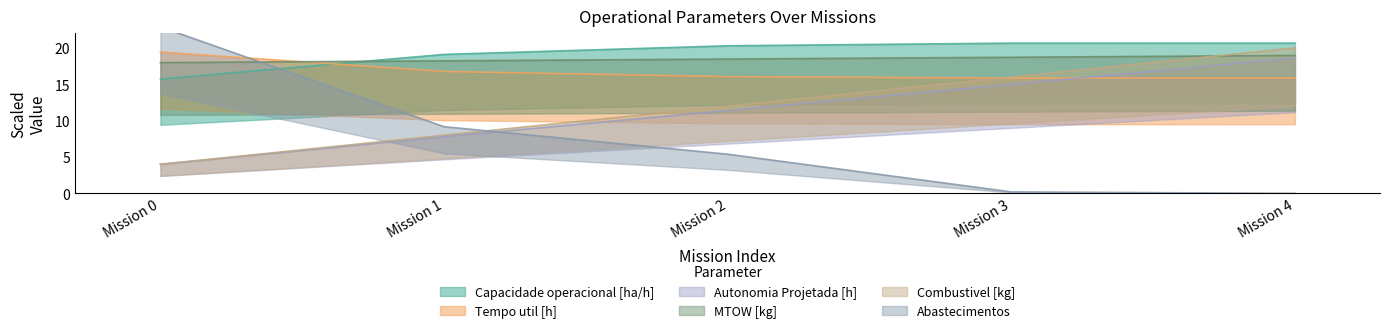

What are all the series names shown in the legend?

Capacidade operacional [ha/h], Tempo util [h], Autonomia Projetada [h], MTOW [kg], Combustivel [kg], Abastecimentos